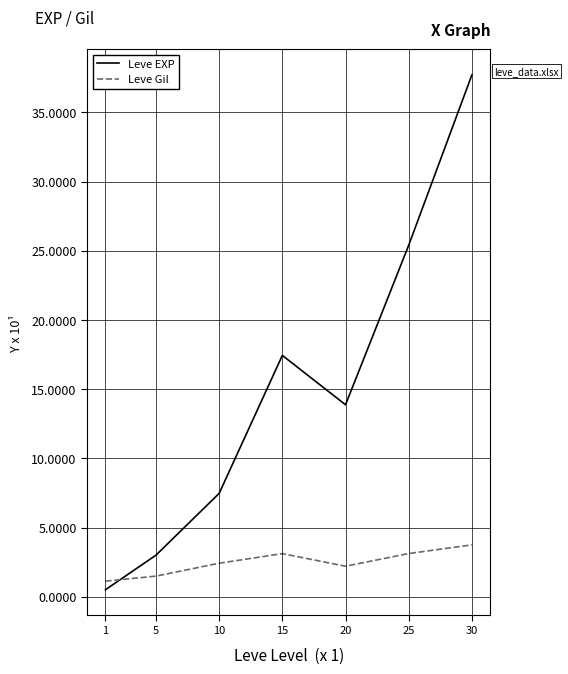

The Leve Gil series shows 1.1 at 1. True or false?

True